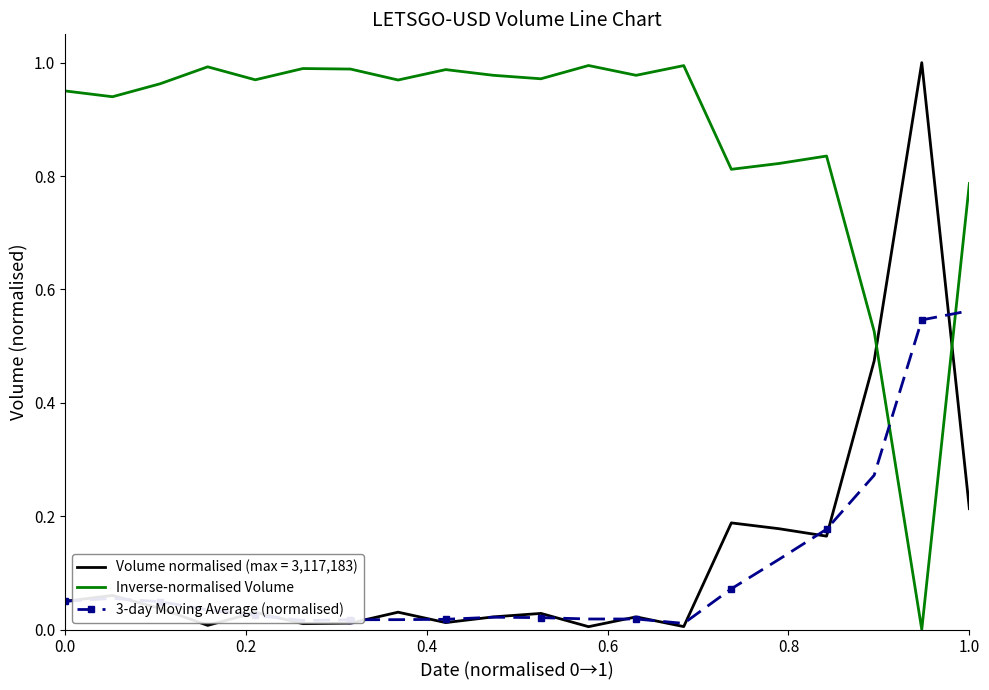

True or false: Volume normalised (max = 3,117,183) and Inverse-normalised Volume cross at least once.

True